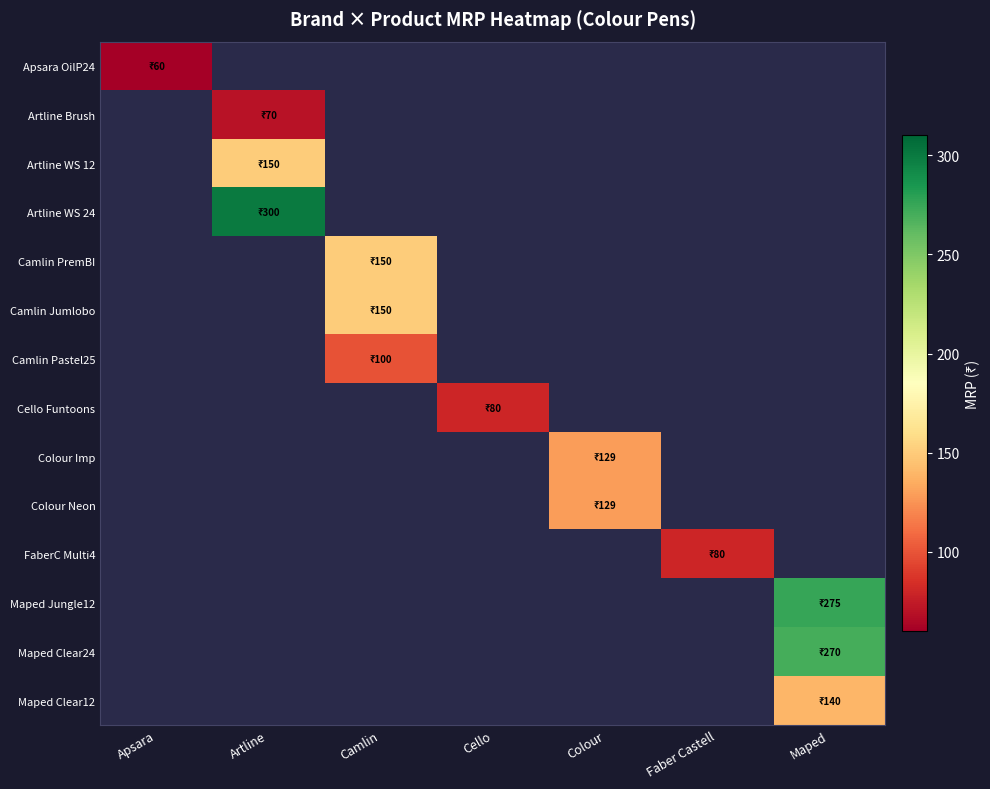

Reading left to right, transcribe all the data shown in this chart.

Apsara OilP24: Apsara=60	Artline=0	Camlin=0	Cello=0	Colour=0	Faber Castell=0	Maped=0
Artline Brush: Apsara=0	Artline=70	Camlin=0	Cello=0	Colour=0	Faber Castell=0	Maped=0
Artline WS 12: Apsara=0	Artline=150	Camlin=0	Cello=0	Colour=0	Faber Castell=0	Maped=0
Artline WS 24: Apsara=0	Artline=300	Camlin=0	Cello=0	Colour=0	Faber Castell=0	Maped=0
Camlin PremBI: Apsara=0	Artline=0	Camlin=150	Cello=0	Colour=0	Faber Castell=0	Maped=0
Camlin Jumlobo: Apsara=0	Artline=0	Camlin=150	Cello=0	Colour=0	Faber Castell=0	Maped=0
Camlin Pastel25: Apsara=0	Artline=0	Camlin=100	Cello=0	Colour=0	Faber Castell=0	Maped=0
Cello Funtoons: Apsara=0	Artline=0	Camlin=0	Cello=80	Colour=0	Faber Castell=0	Maped=0
Colour Imp: Apsara=0	Artline=0	Camlin=0	Cello=0	Colour=129	Faber Castell=0	Maped=0
Colour Neon: Apsara=0	Artline=0	Camlin=0	Cello=0	Colour=129	Faber Castell=0	Maped=0
FaberC Multi4: Apsara=0	Artline=0	Camlin=0	Cello=0	Colour=0	Faber Castell=80	Maped=0
Maped Jungle12: Apsara=0	Artline=0	Camlin=0	Cello=0	Colour=0	Faber Castell=0	Maped=275
Maped Clear24: Apsara=0	Artline=0	Camlin=0	Cello=0	Colour=0	Faber Castell=0	Maped=270
Maped Clear12: Apsara=0	Artline=0	Camlin=0	Cello=0	Colour=0	Faber Castell=0	Maped=140